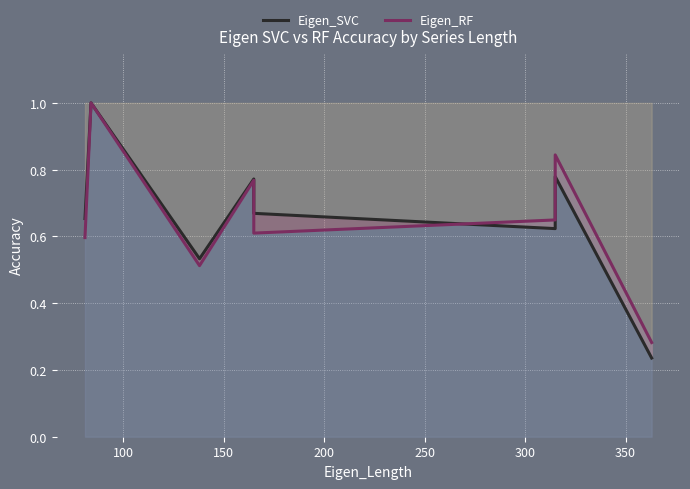

How many Eigen_RF values are between 0 and 1?

8